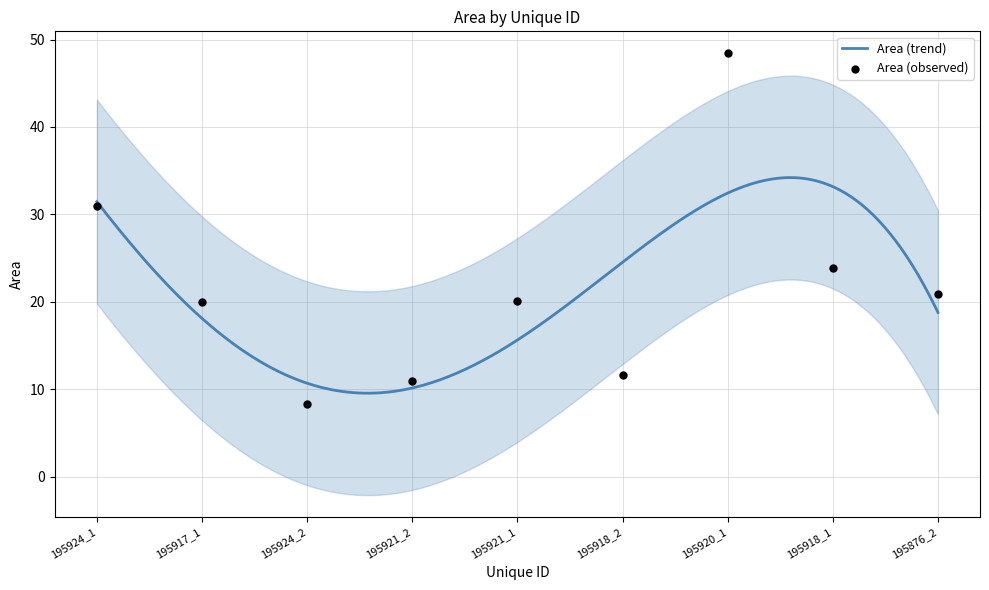

Between 195920_1 and 195917_1, which is larger?

195920_1